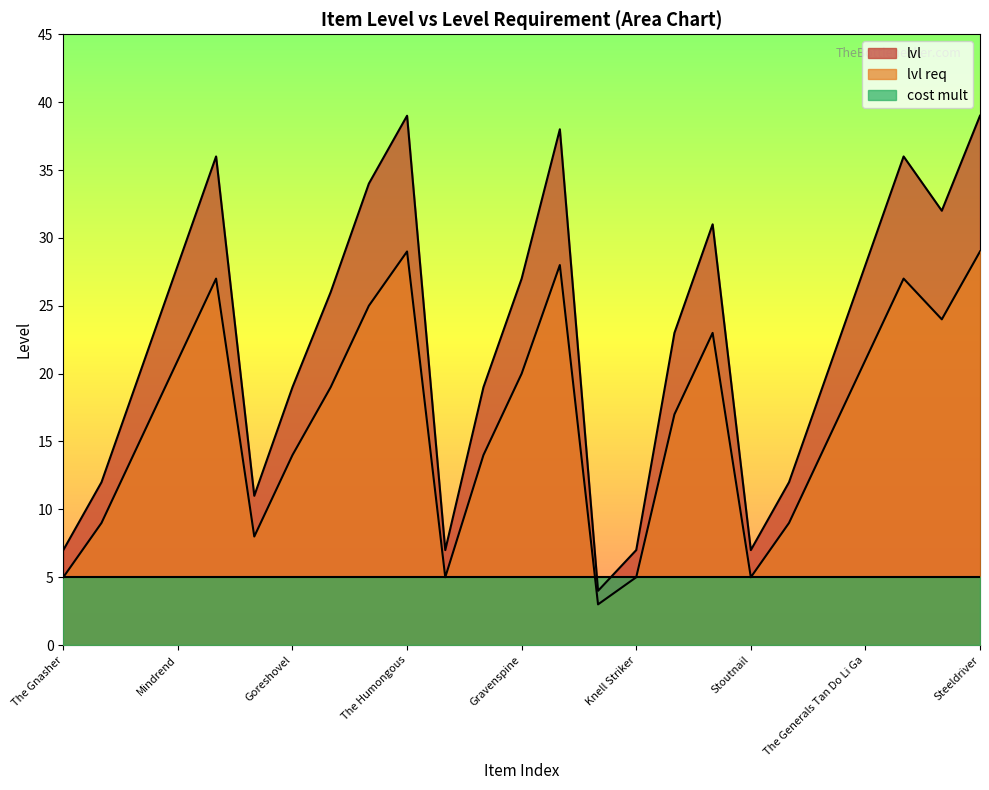

Is it true that lvl req equals 29 at Steeldriver?

True